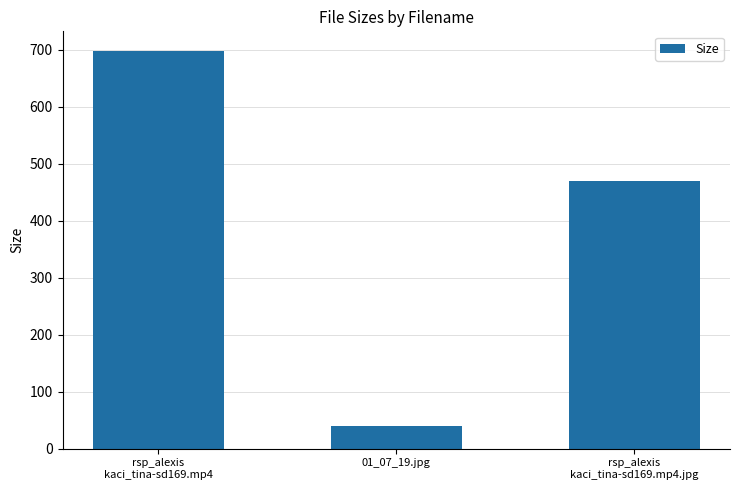

List the labels in order of value, smallest first.

01_07_19.jpg, rsp_alexis
kaci_tina-sd169.mp4.jpg, rsp_alexis
kaci_tina-sd169.mp4